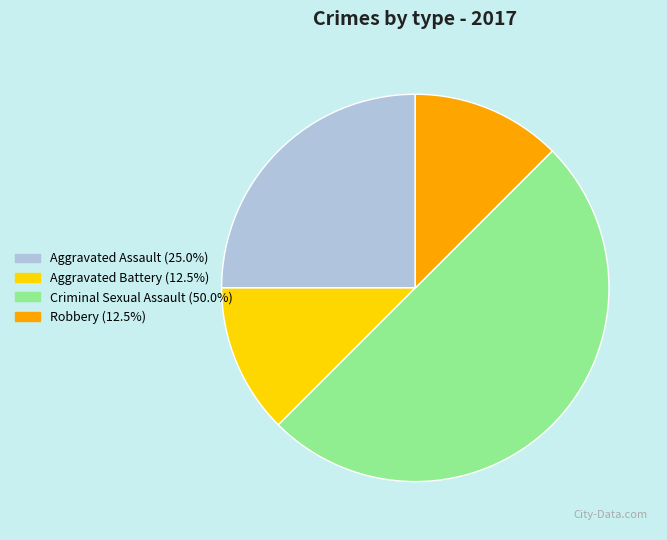

Is Aggravated Battery the majority of the pie?

No